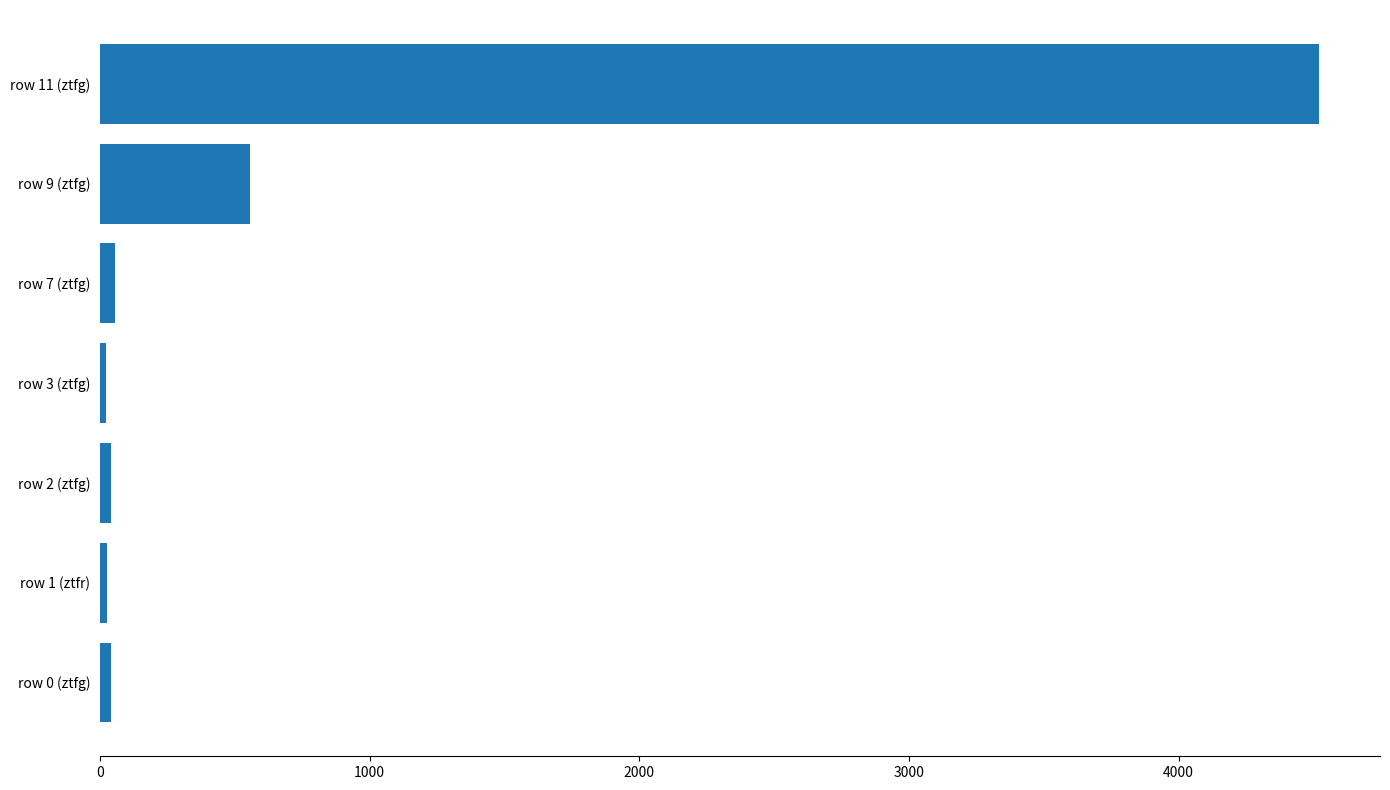

At which label is the value closest to 2271?

row 9 (ztfg)